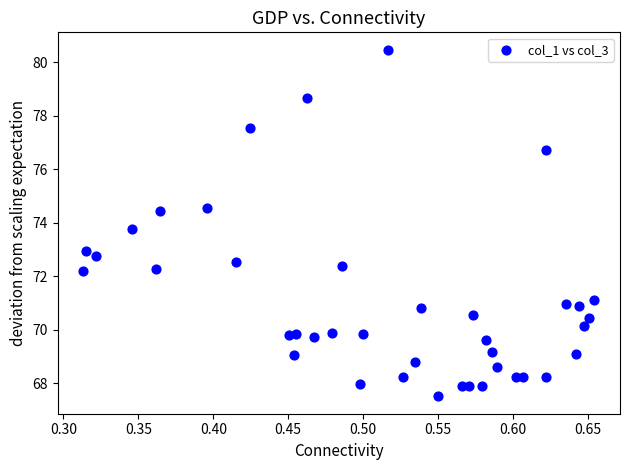

What is the range of X values (max minus min)?

0.3